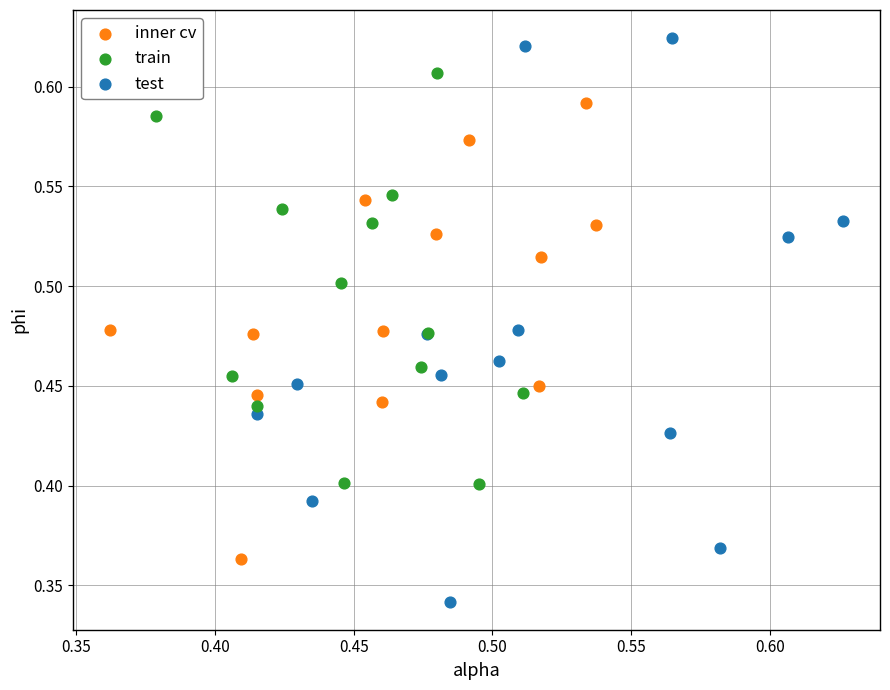

What are all the series names shown in the legend?

inner cv, train, test